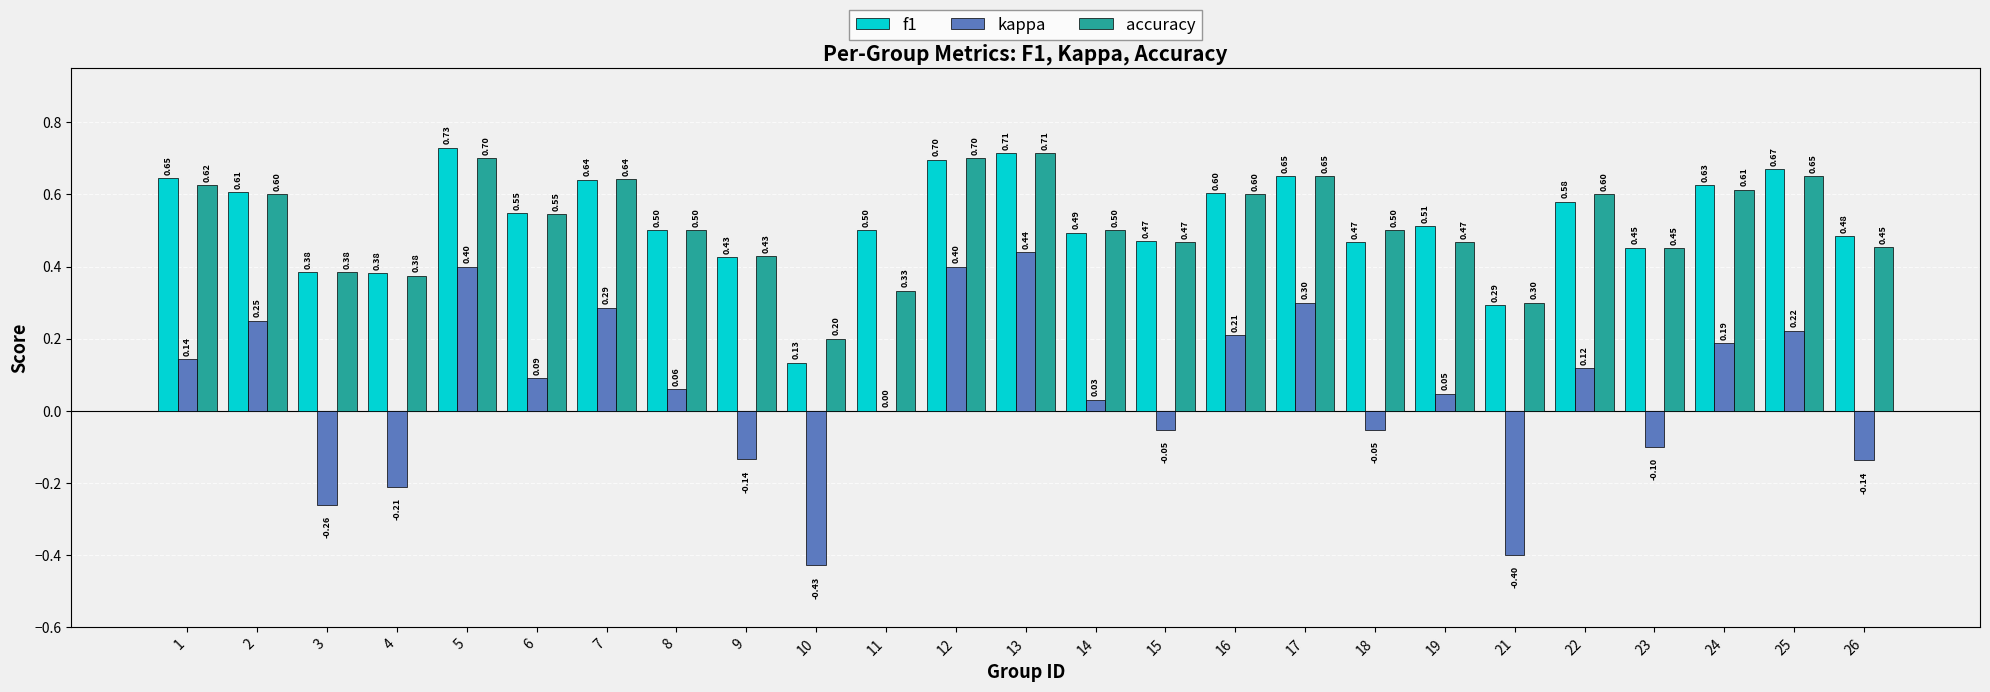

What are all the series names shown in the legend?

f1, kappa, accuracy